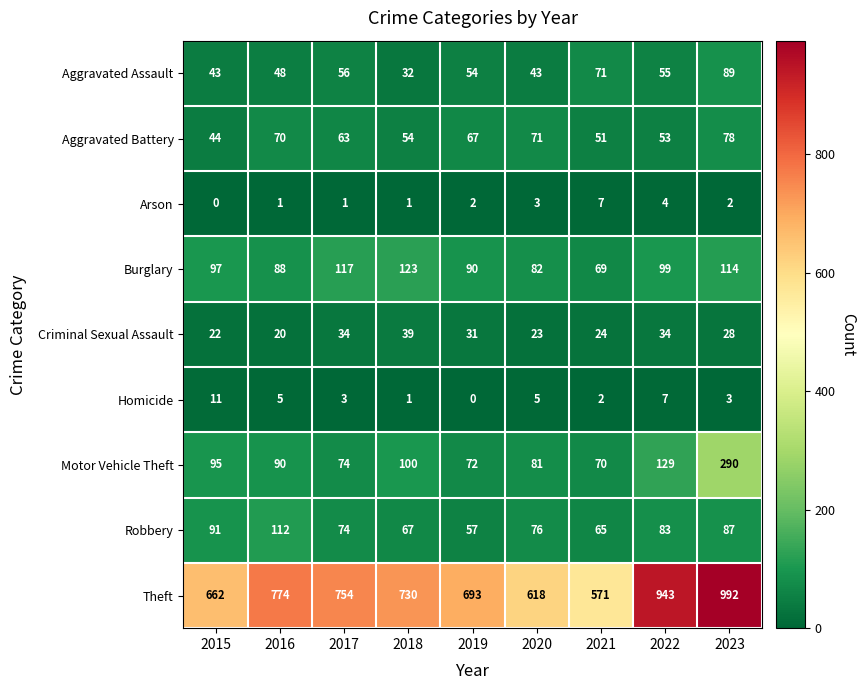

Where does the Aggravated Battery series first go above 63?

2016